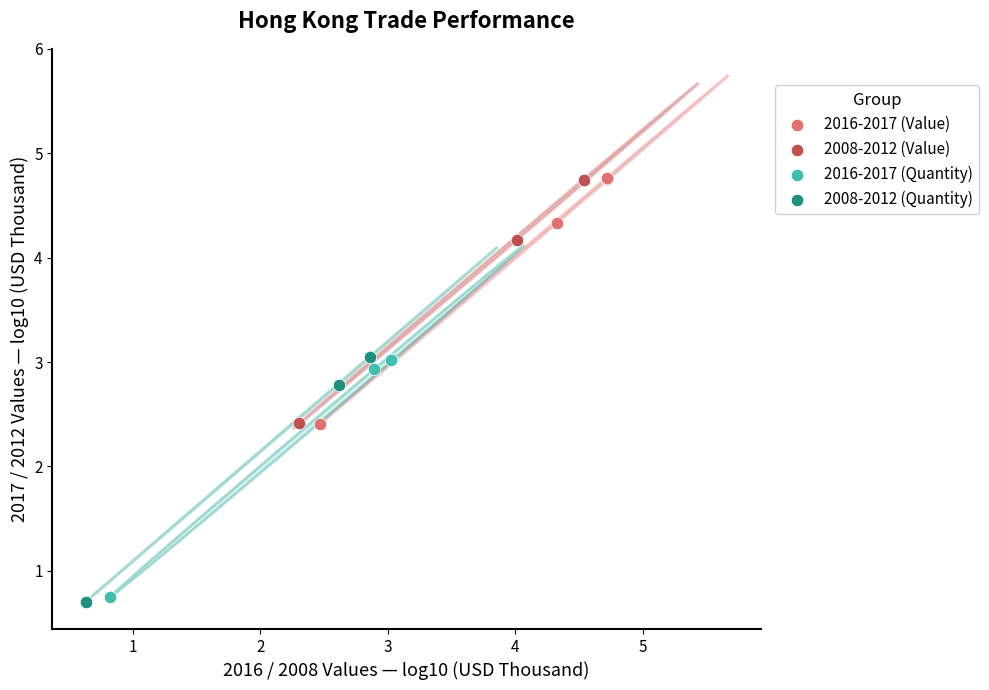

What are all the series names shown in the legend?

2016-2017 (Value), 2008-2012 (Value), 2016-2017 (Quantity), 2008-2012 (Quantity)